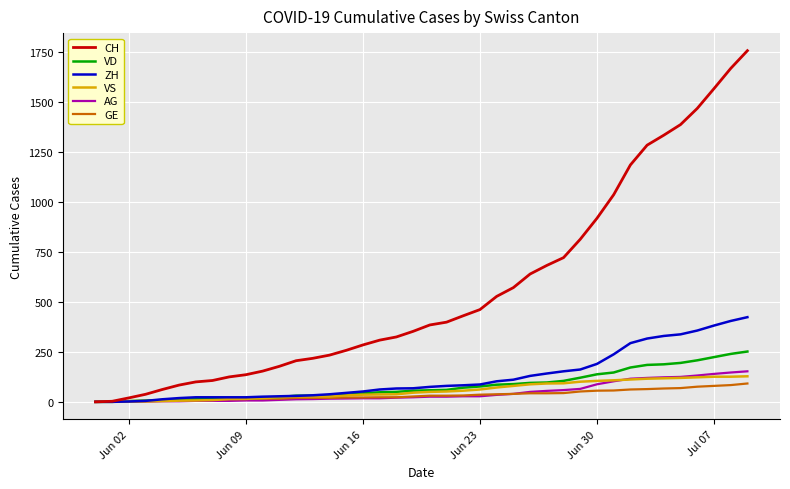

Which series has the widest spread of values?

CH